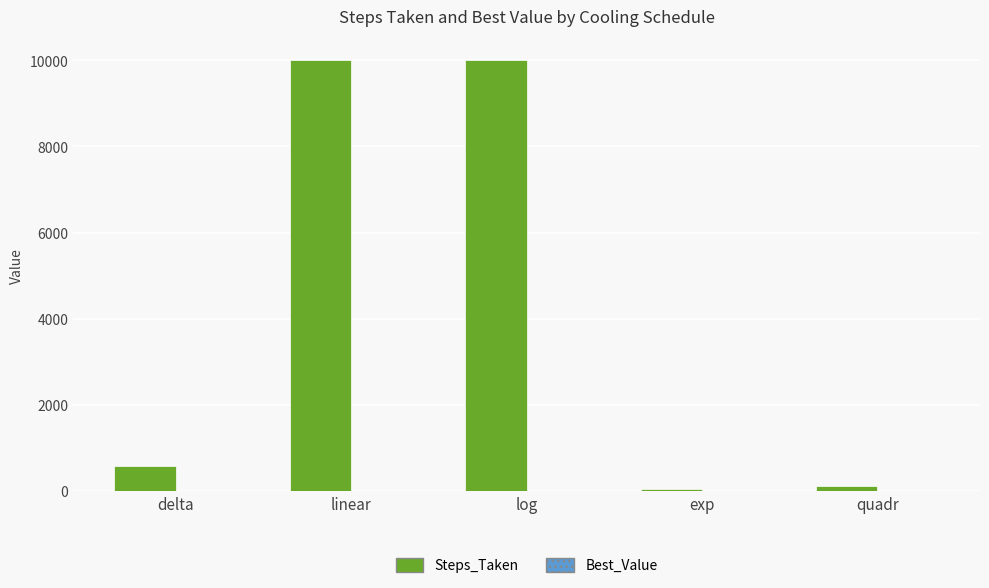

Which series has the largest total across all categories?

Steps_Taken